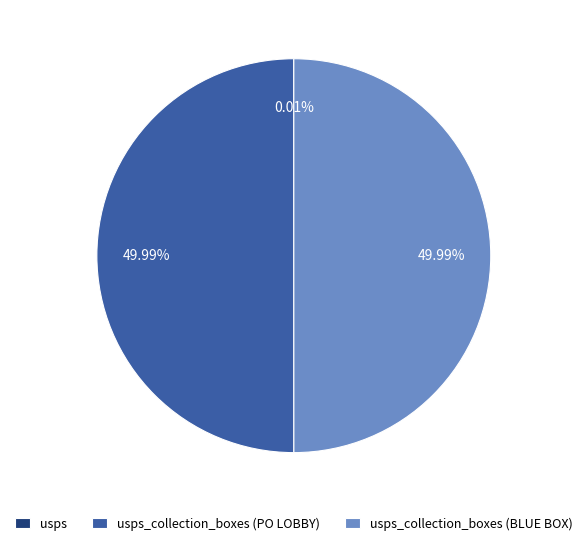

True or false: usps_collection_boxes (BLUE BOX) accounts for 42% of the total.

False